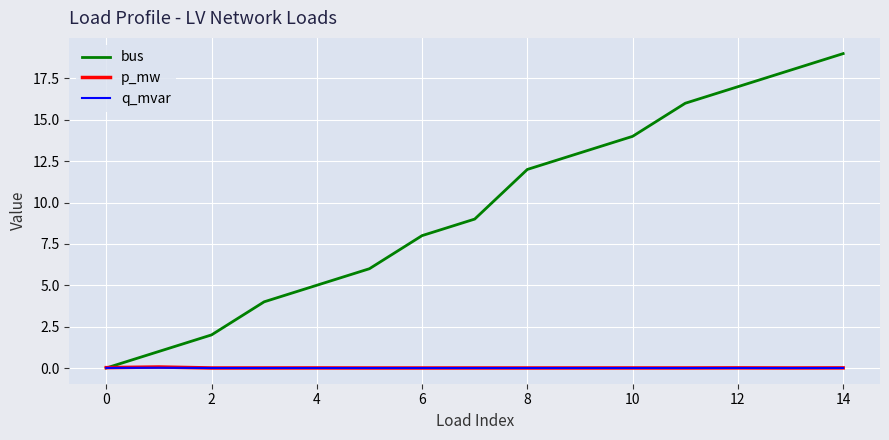

What are all the series names shown in the legend?

bus, p_mw, q_mvar